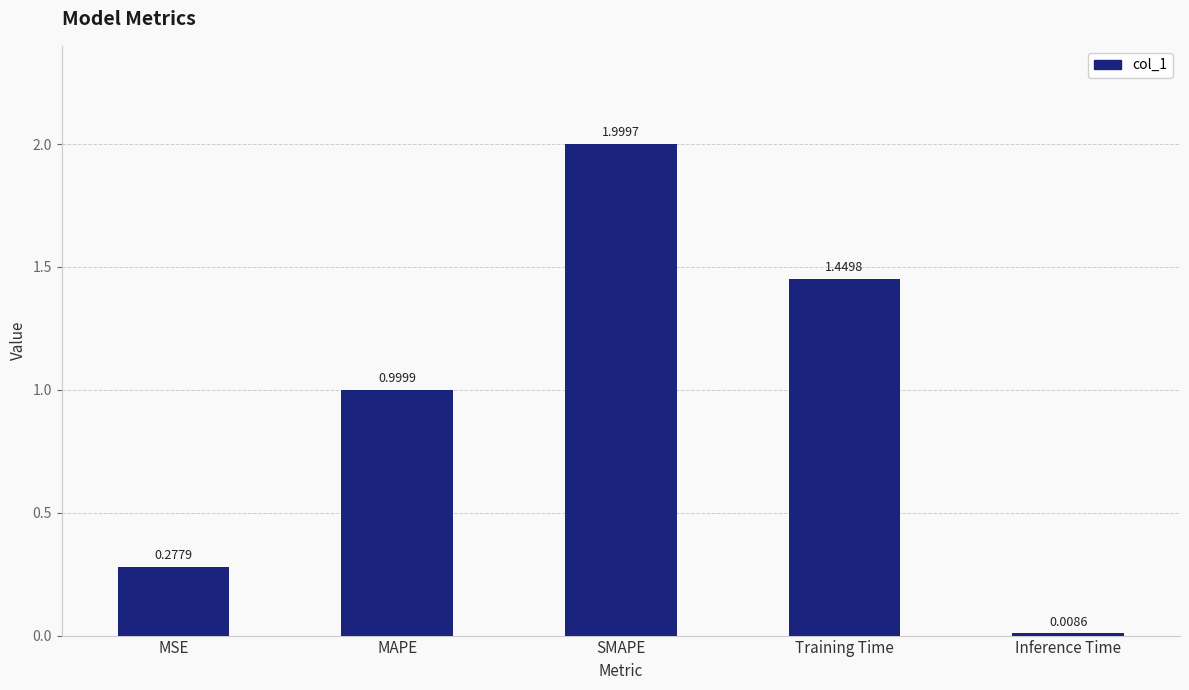

Read the value at MAPE.

1.0